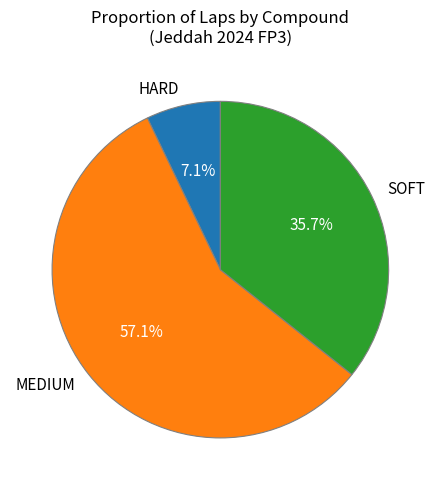

How many slices are in this pie chart?

3